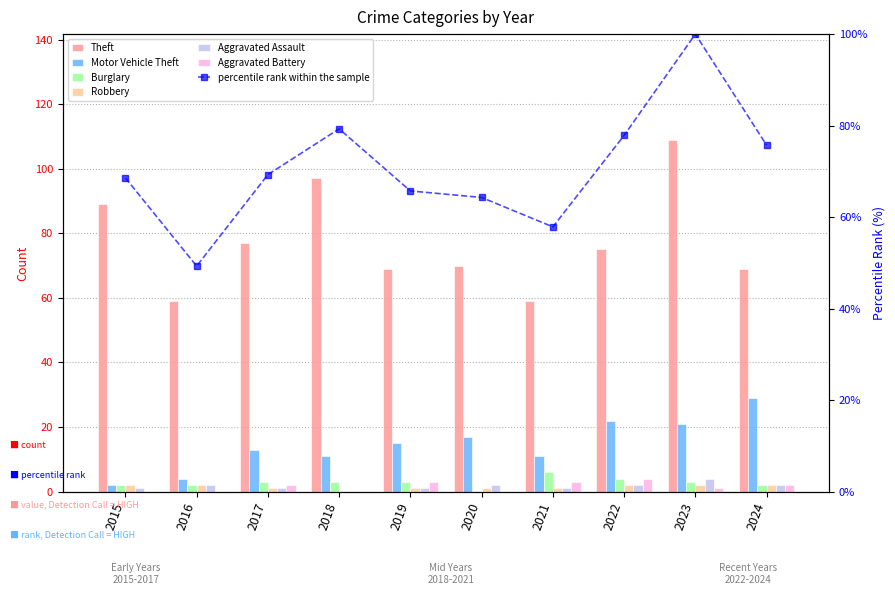

What is the highest value of the Theft series?

109